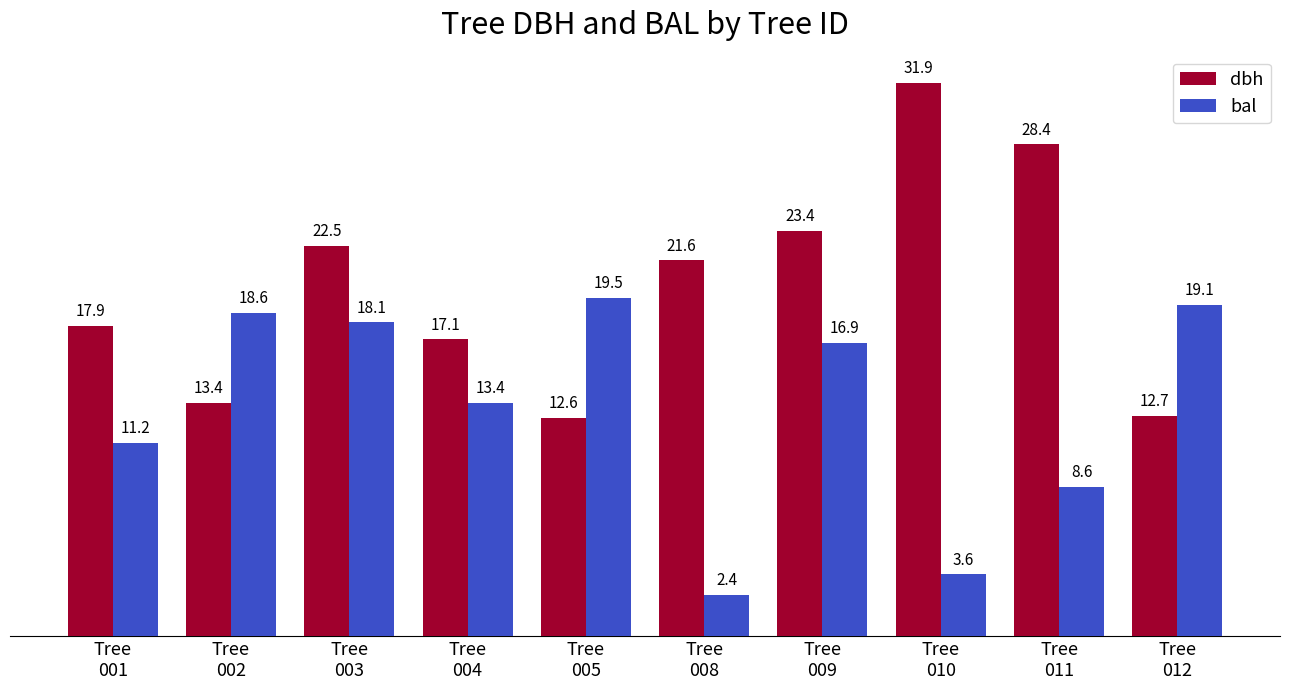

What is the maximum value shown in the chart?

31.9